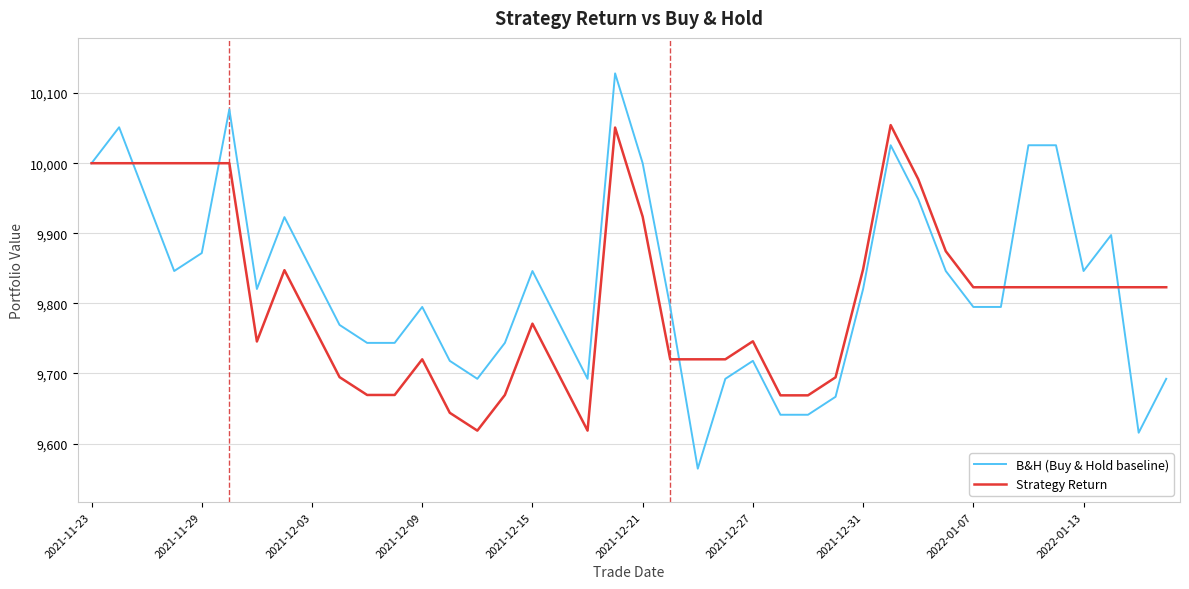

What is the greatest value displayed?

10128.2